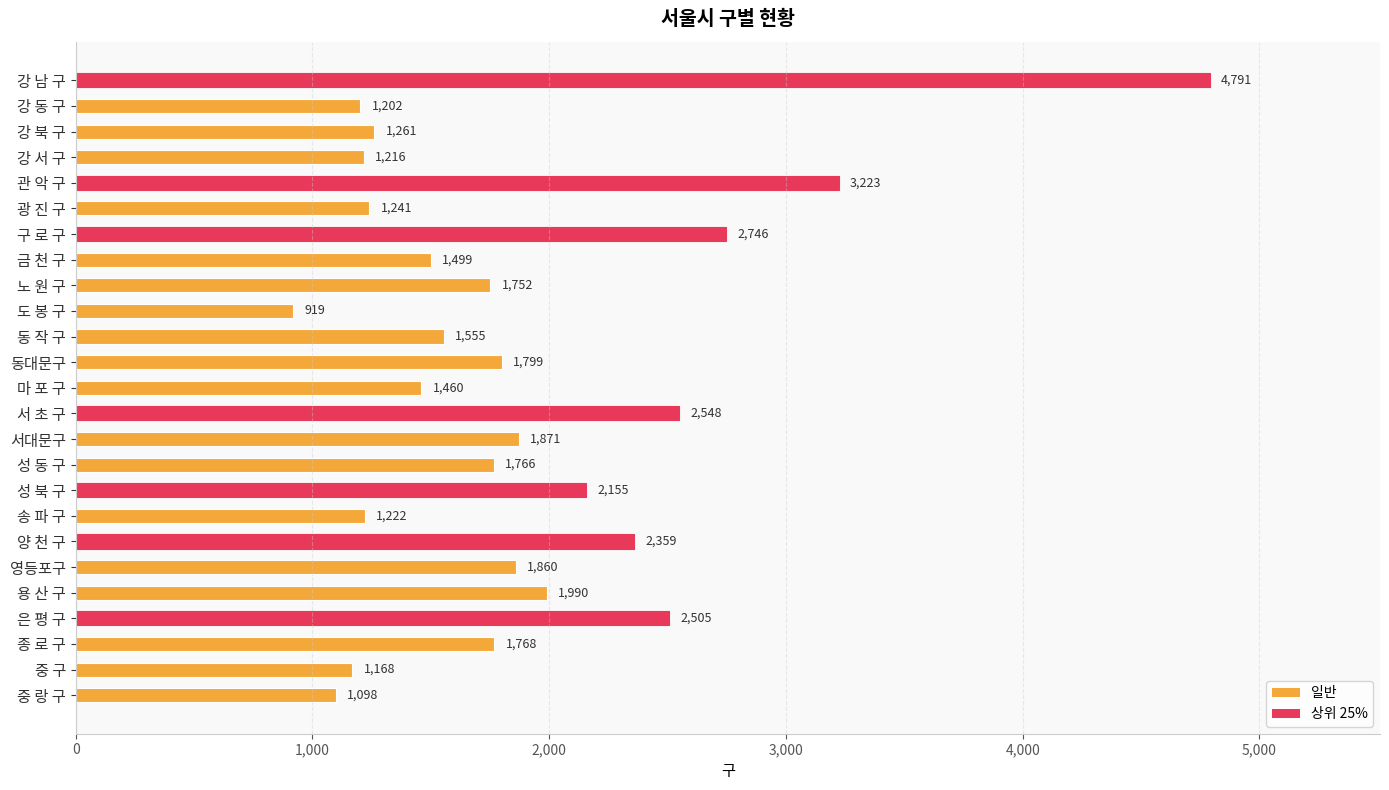

At which label is the value closest to 2855?

구 로 구